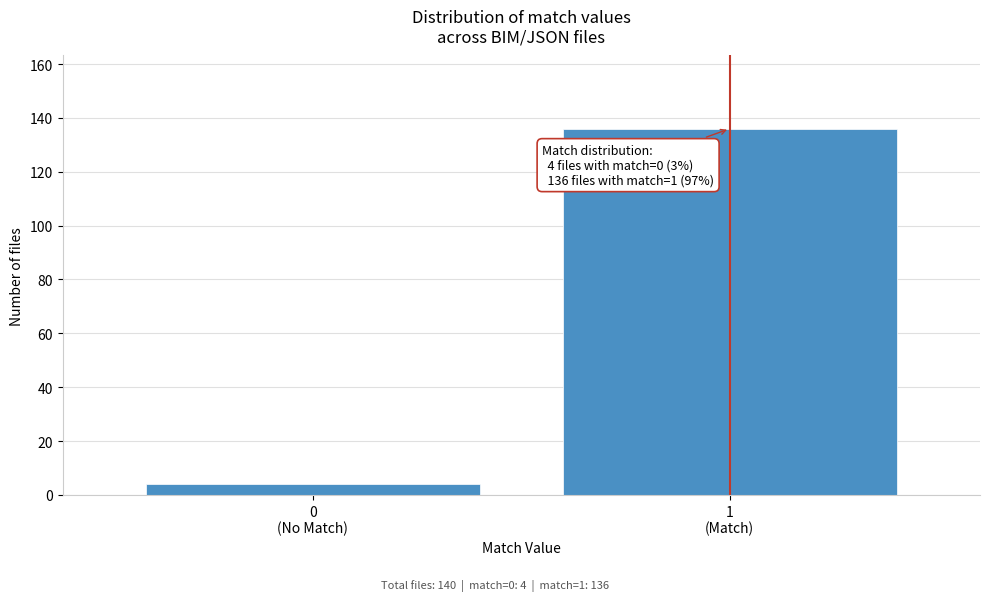

Reading left to right, extract all data points from this chart.

4	136